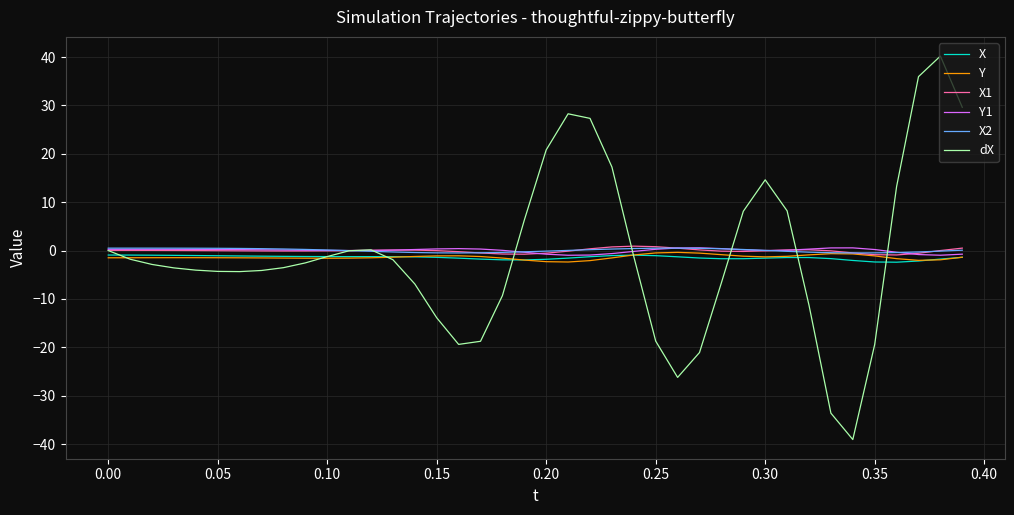

Which series has the largest range (max minus min)?

dX